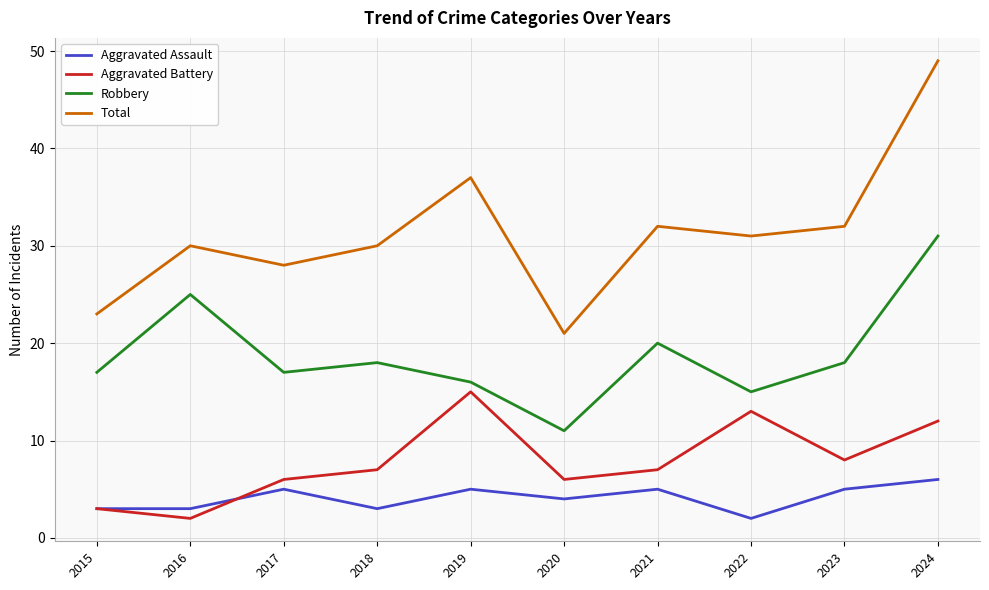

What is the minimum value shown in the chart?

2